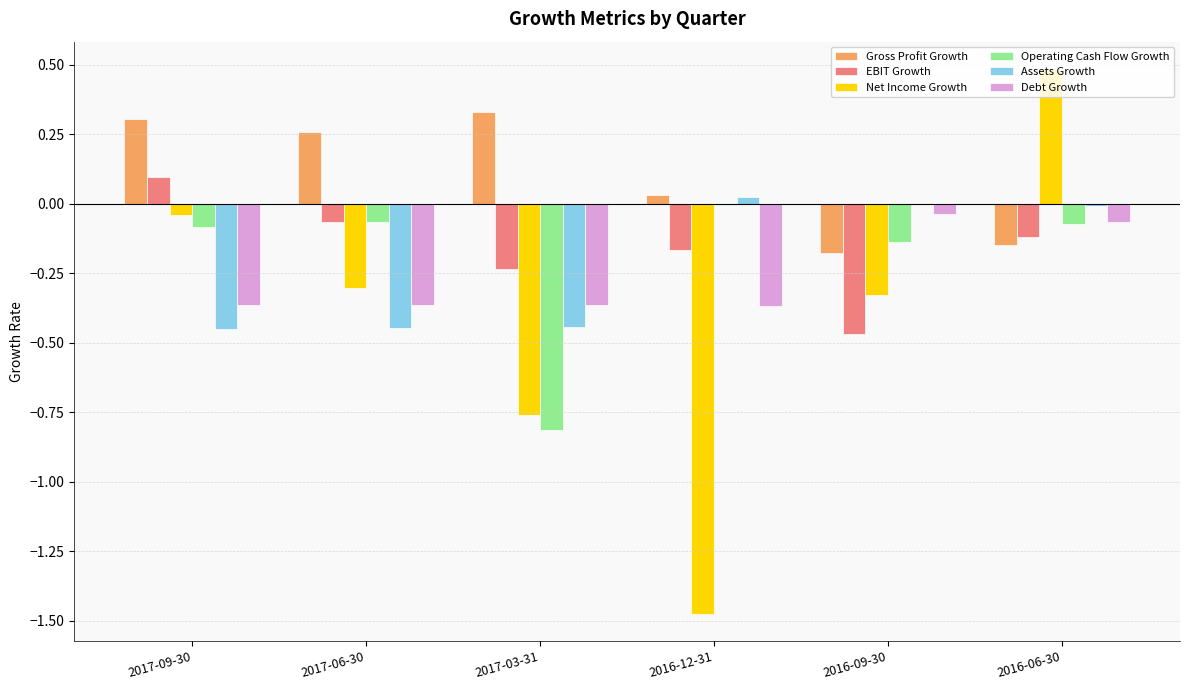

Is the value of Operating Cash Flow Growth at 2017-09-30 greater than the value of Assets Growth at 2016-06-30?

No